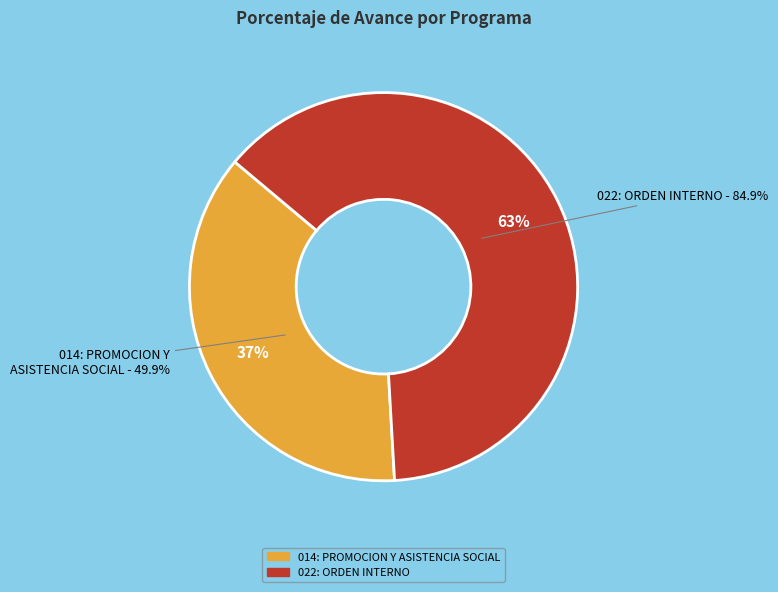

What is the change in value from 014: PROMOCION Y ASISTENCIA SOCIAL to 022: ORDEN INTERNO?

+35.0